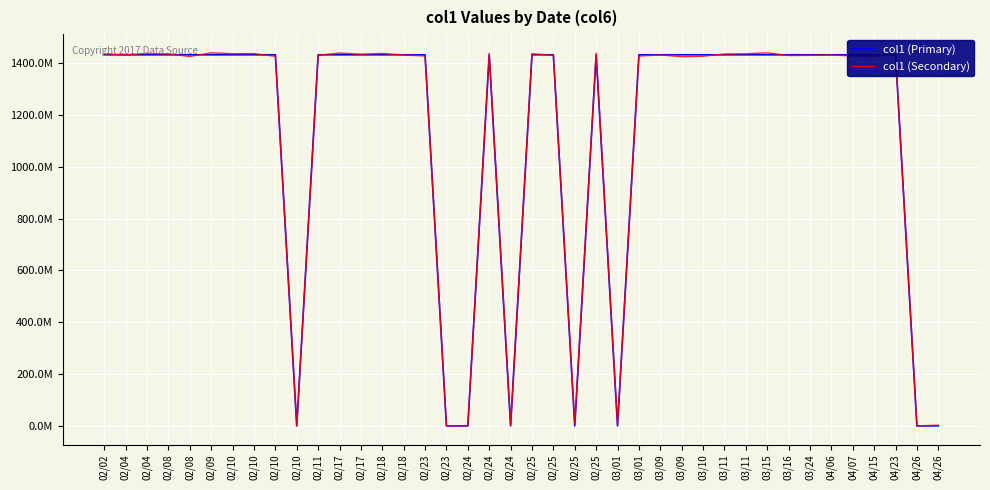

How many intersections are there between col1 (Primary) and col1 (Secondary)?

16